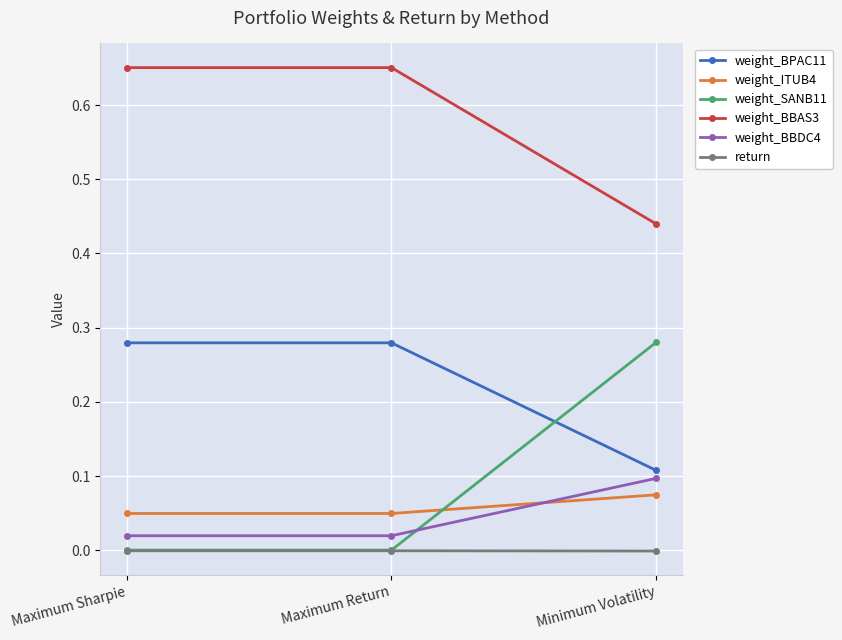

Which series changed the most between Maximum Sharpie and Minimum Volatility?

weight_SANB11